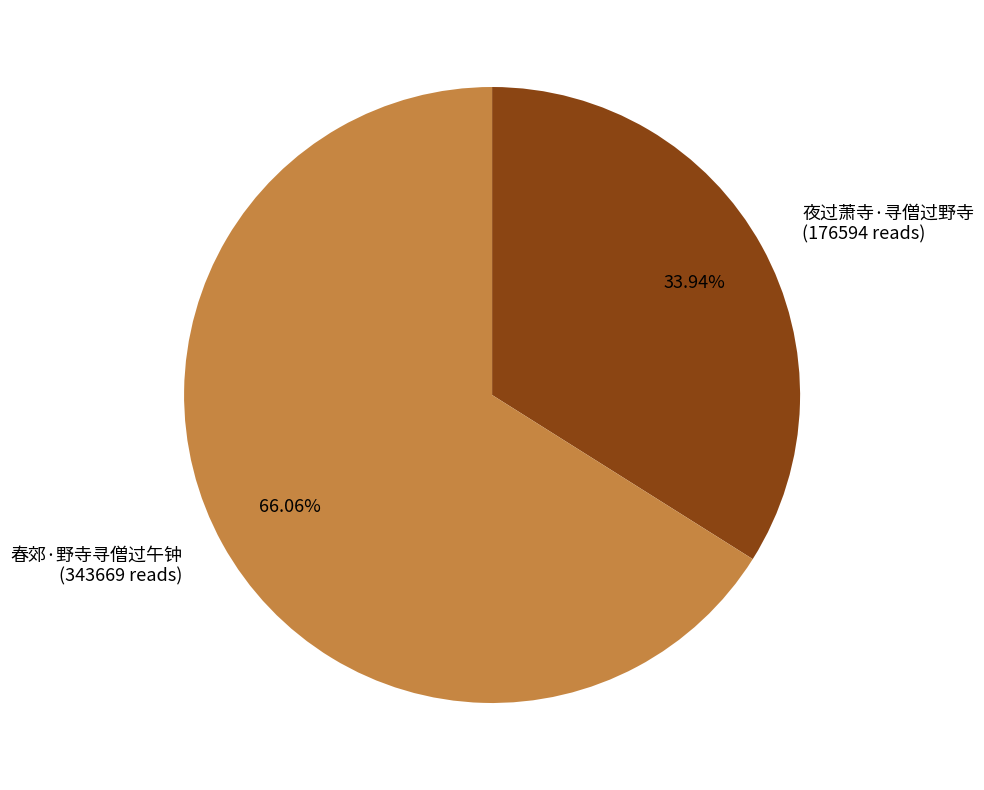

To the nearest percent, what percentage of the pie is 春郊·野寺寻僧过午钟?

66%